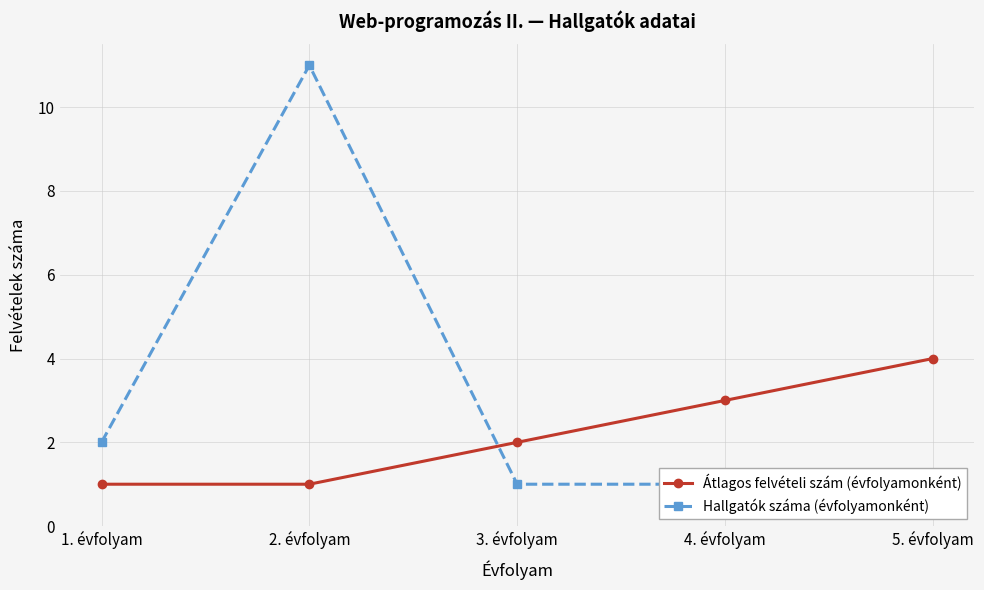

What is the label of the 2nd point from the right?

4. évfolyam